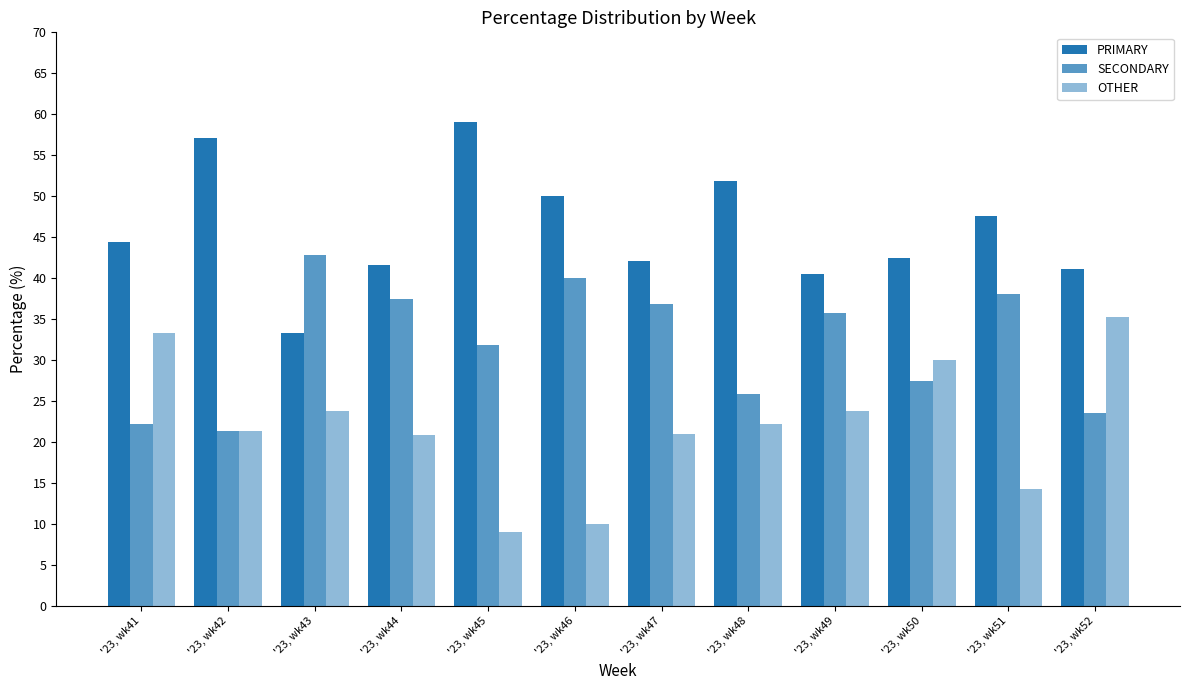

Reading left to right, transcribe all the data shown in this chart.

PRIMARY: 44.4	57.1	33.3	41.7	59.1	50.0	42.1	51.9	40.5	42.5	47.6	41.2
SECONDARY: 22.2	21.4	42.9	37.5	31.8	40.0	36.8	25.9	35.7	27.5	38.1	23.5
OTHER: 33.3	21.4	23.8	20.8	9.1	10.0	21.1	22.2	23.8	30.0	14.3	35.3